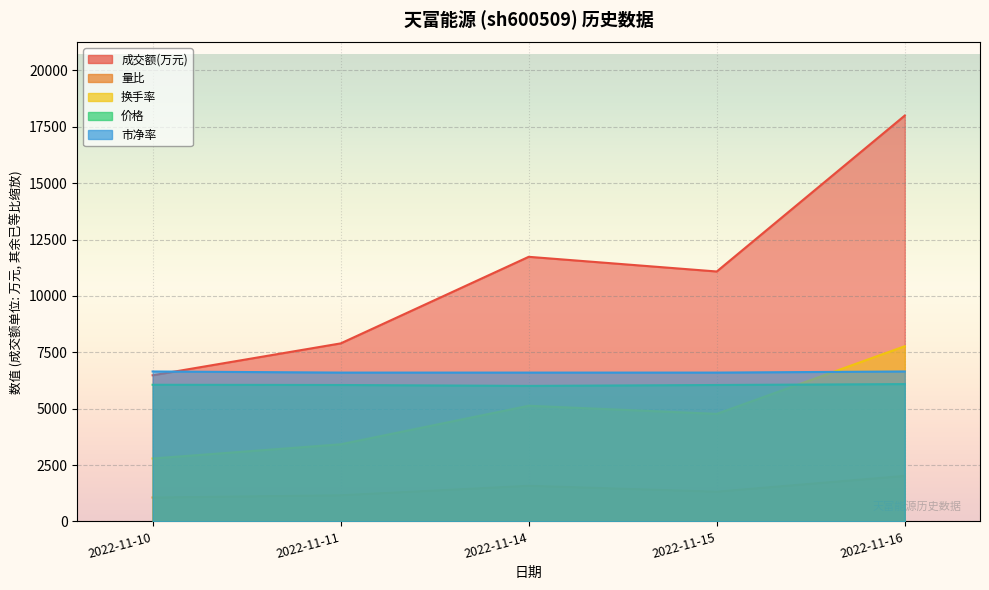

Is the value of 成交额(万元) at 2022-11-10 greater than the value of 市净率 at 2022-11-15?

No